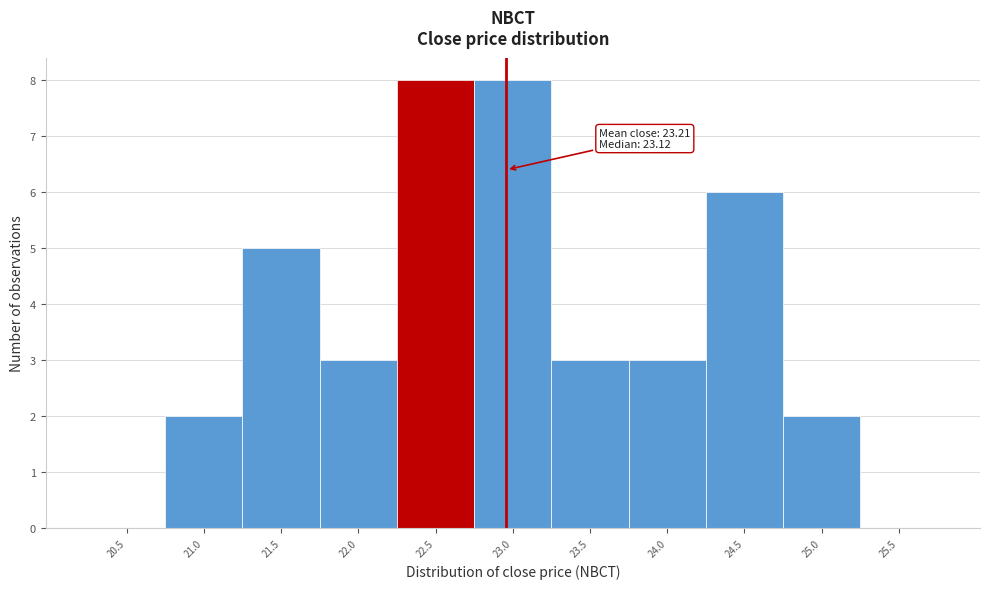

Reading right to left, list all the values displayed in this chart.

25.5=0	25.0=2	24.5=6	24.0=3	23.5=3	23.0=8	22.5=8	22.0=3	21.5=5	21.0=2	20.5=0